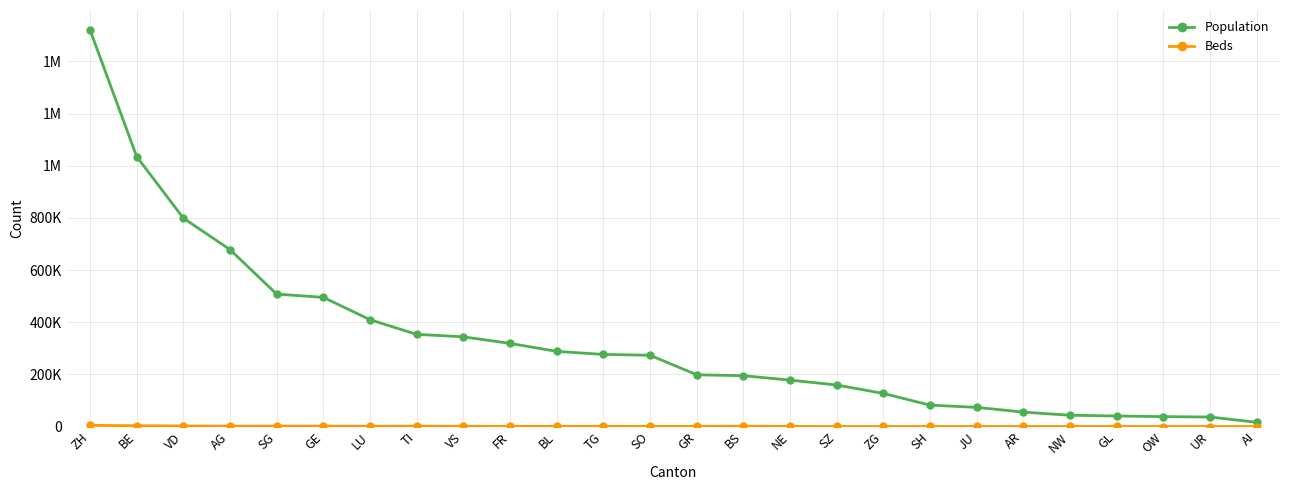

What is the difference between the highest and lowest values at GR?

197833